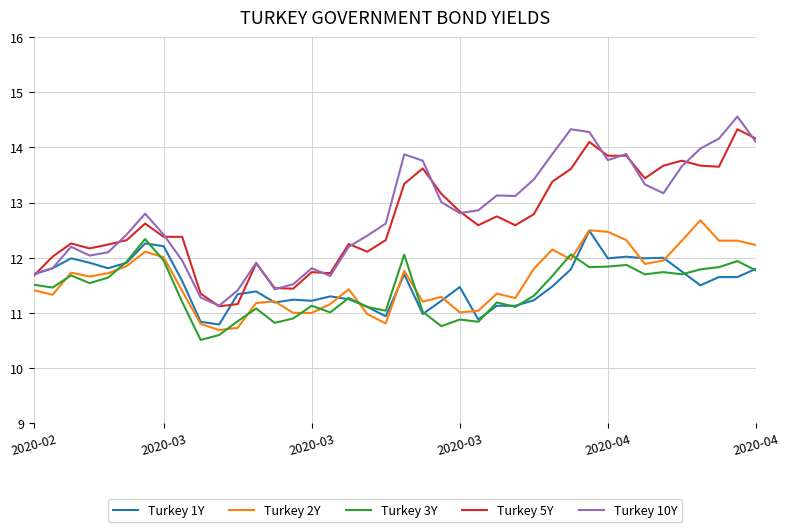

What is the smallest value displayed?

10.5